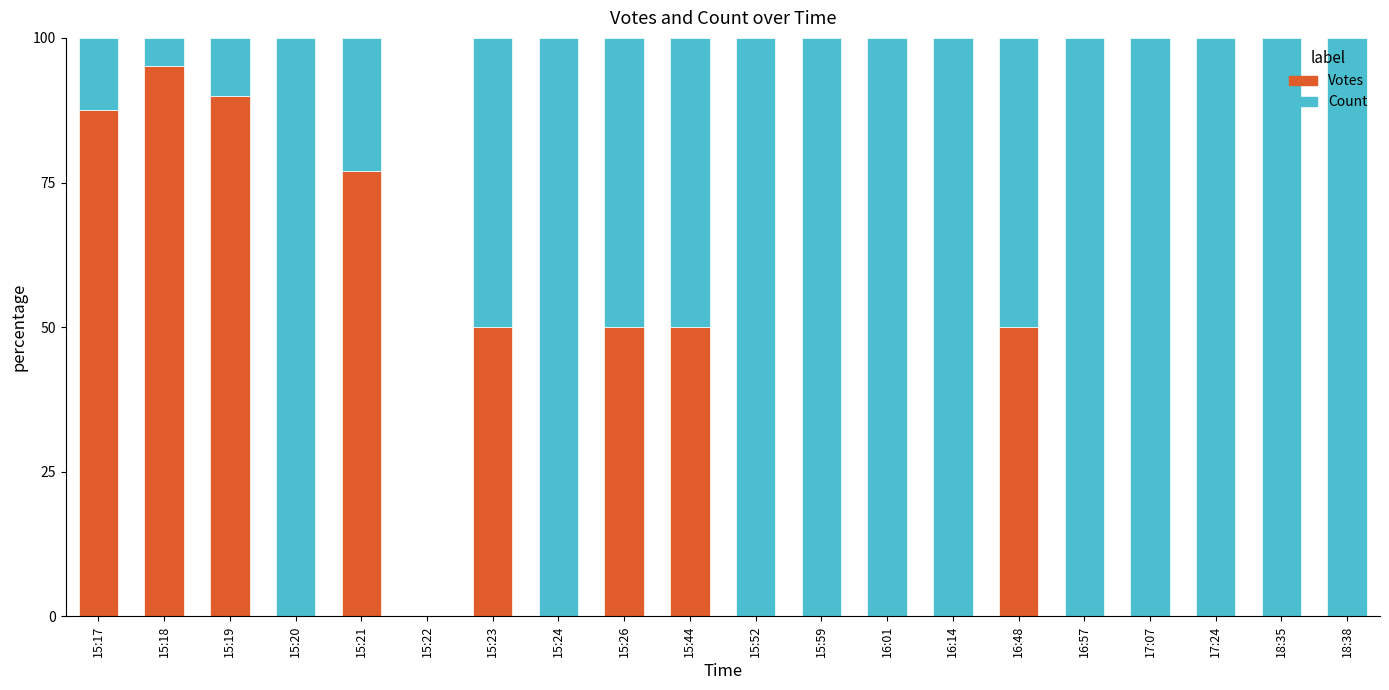

Does the chart contain stacked bars?

Yes